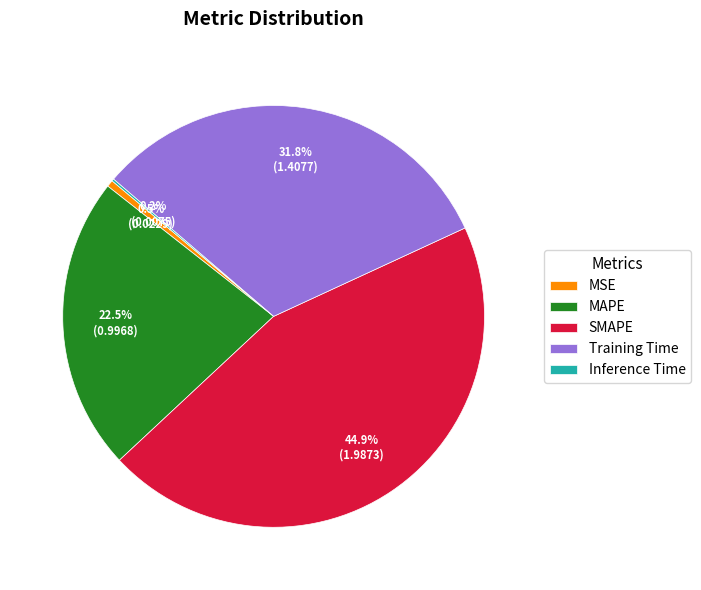

True or false: SMAPE accounts for 30% of the total.

False